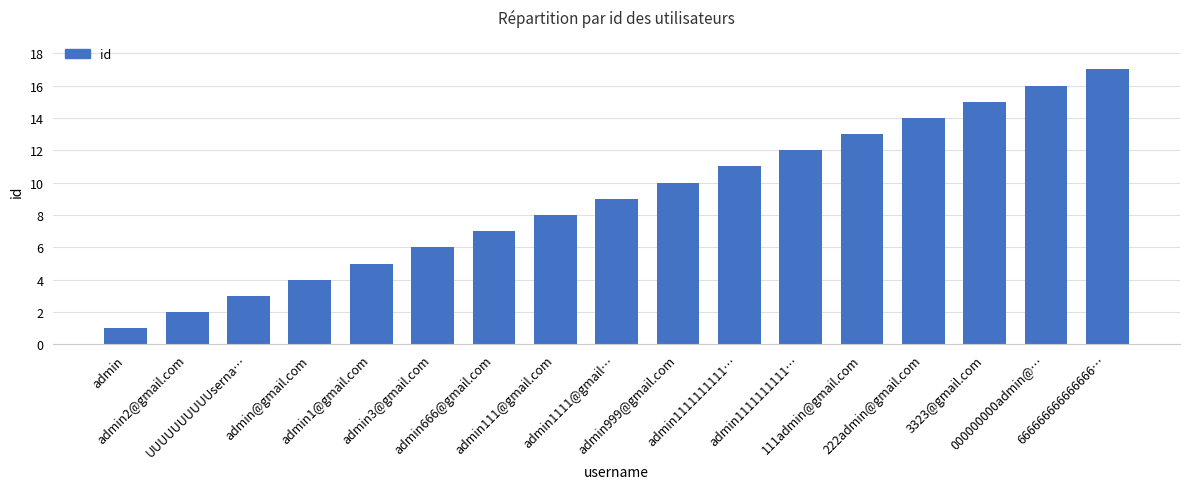

How many data points are less than 9?

8